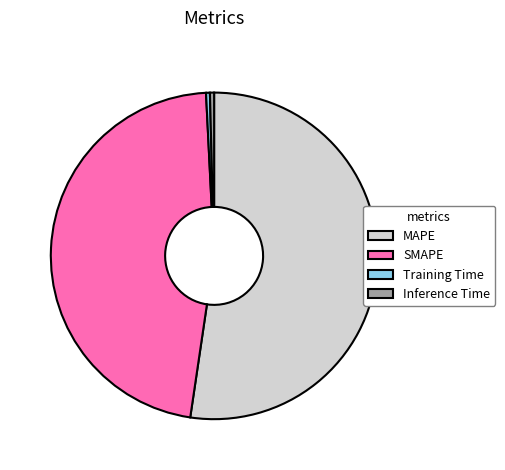

Between SMAPE and MAPE, which is larger?

MAPE